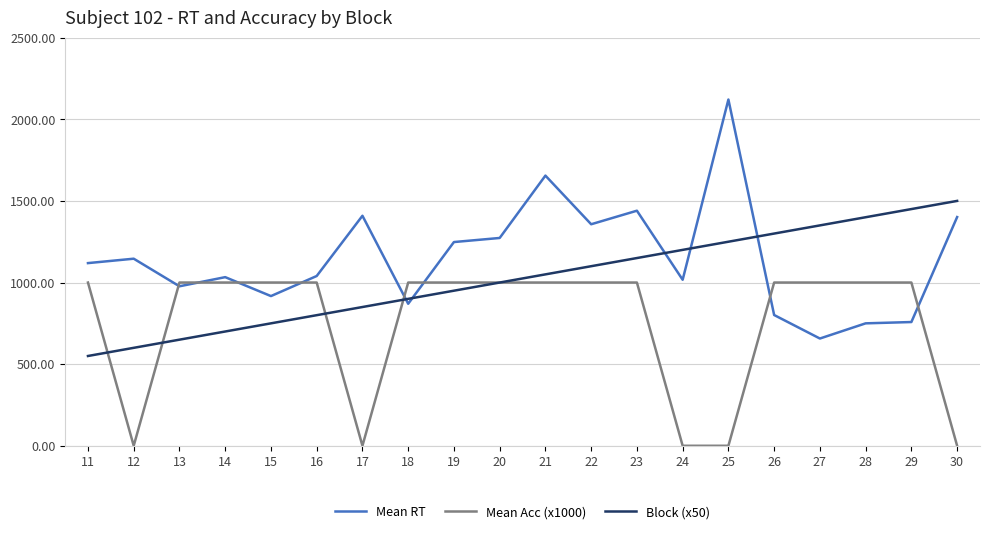

List the series in order of their peak value, lowest first.

Mean Acc (x1000), Block (x50), Mean RT